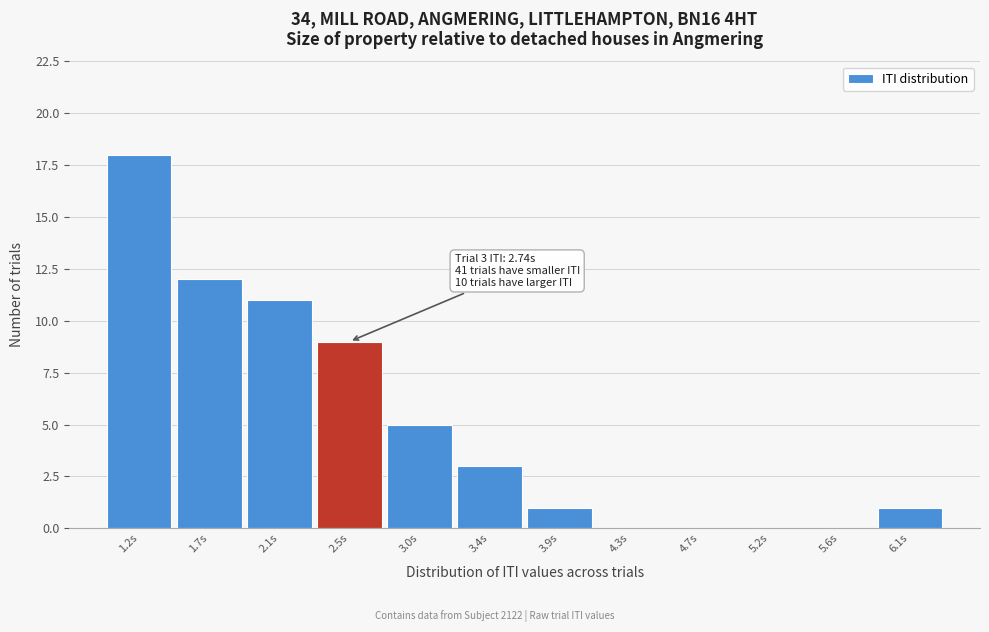

Which range on the x-axis has the tallest bar?

1.00 to 1.45